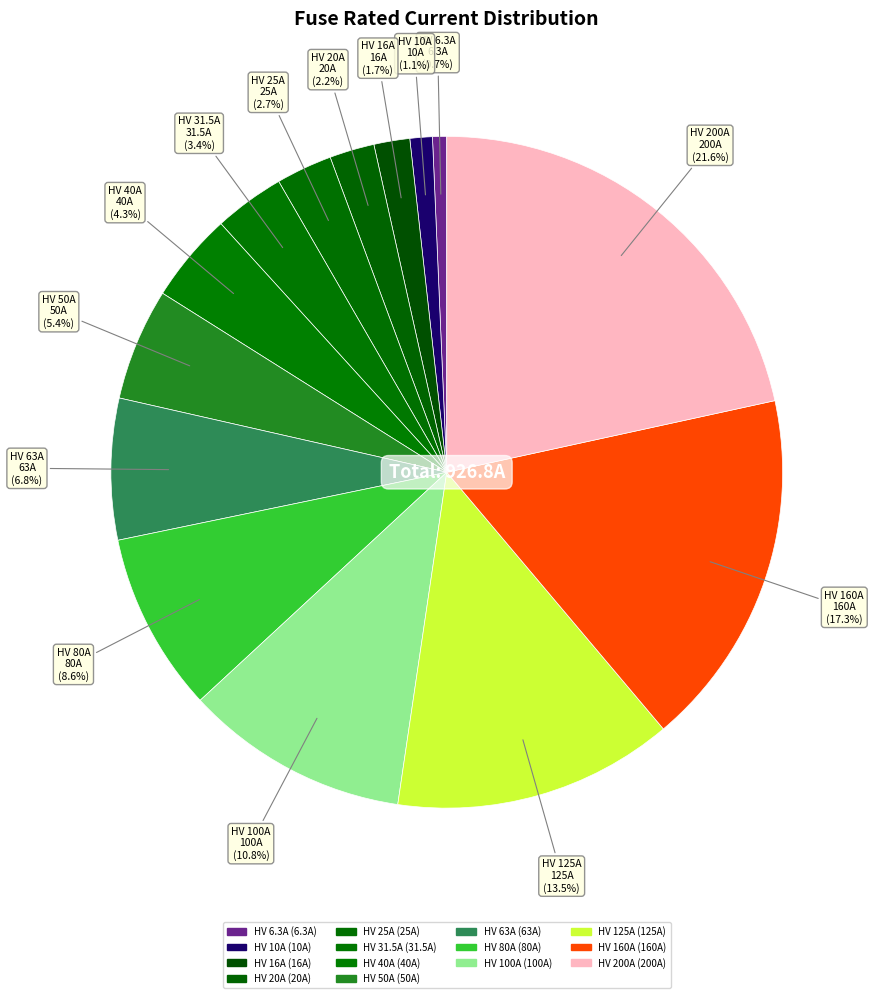

How many segments does this pie chart have?

14